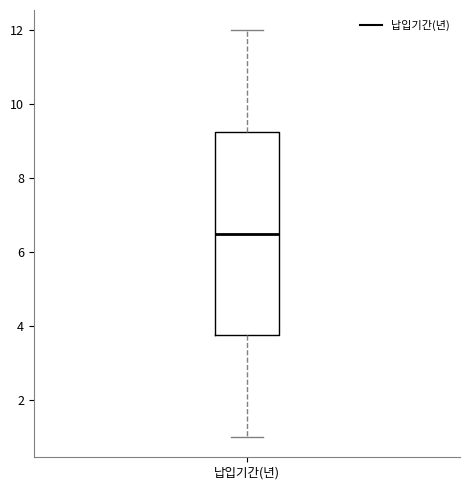

Transcribe this box plot: give where the median line is, the range the box spans, and where the two whiskers end, as read against the y-axis. The values are not printed on the chart, so give them approximately, as read against the axis.

median 6.6, box 3.8 to 9.2, whiskers 1.0 to 12.0